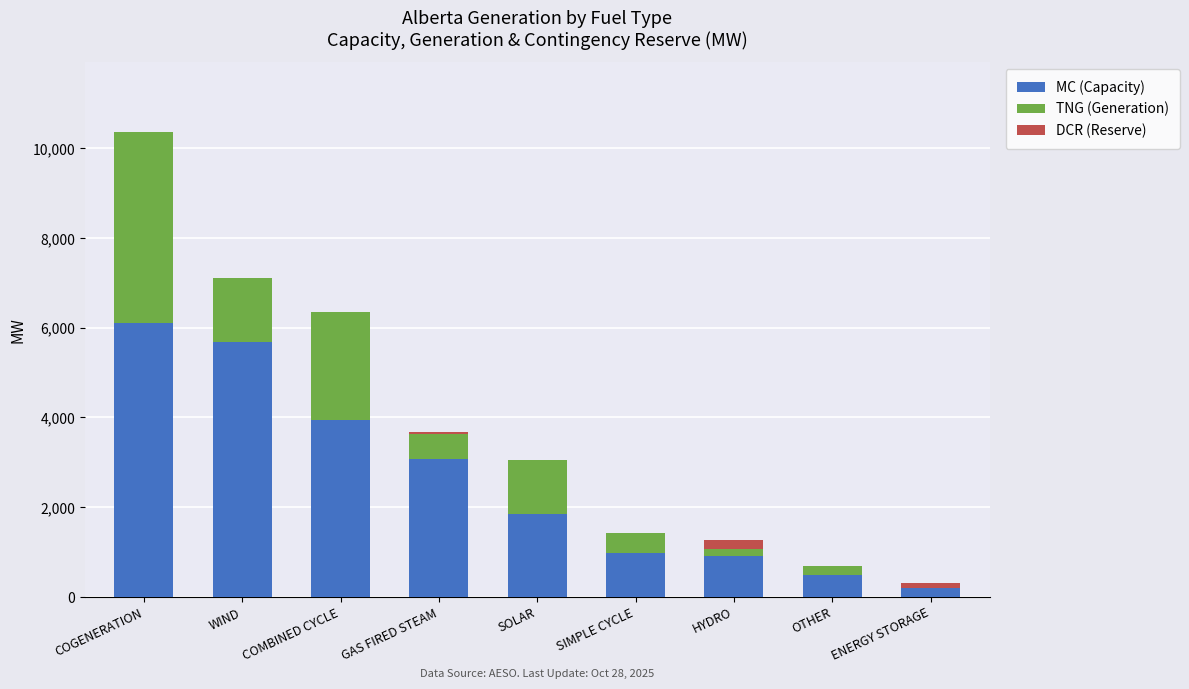

What is the sum of the MC (Capacity) values at SIMPLE CYCLE and WIND?

6668